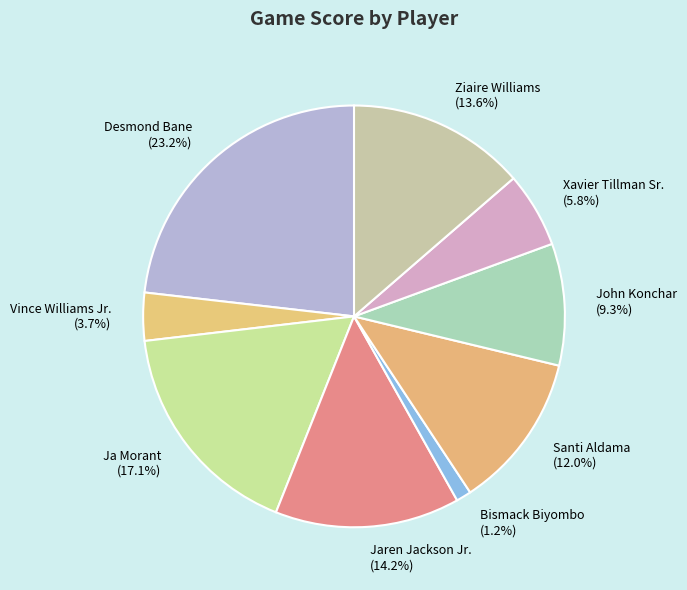

Do John Konchar and Ziaire Williams together represent more than half of the pie?

No